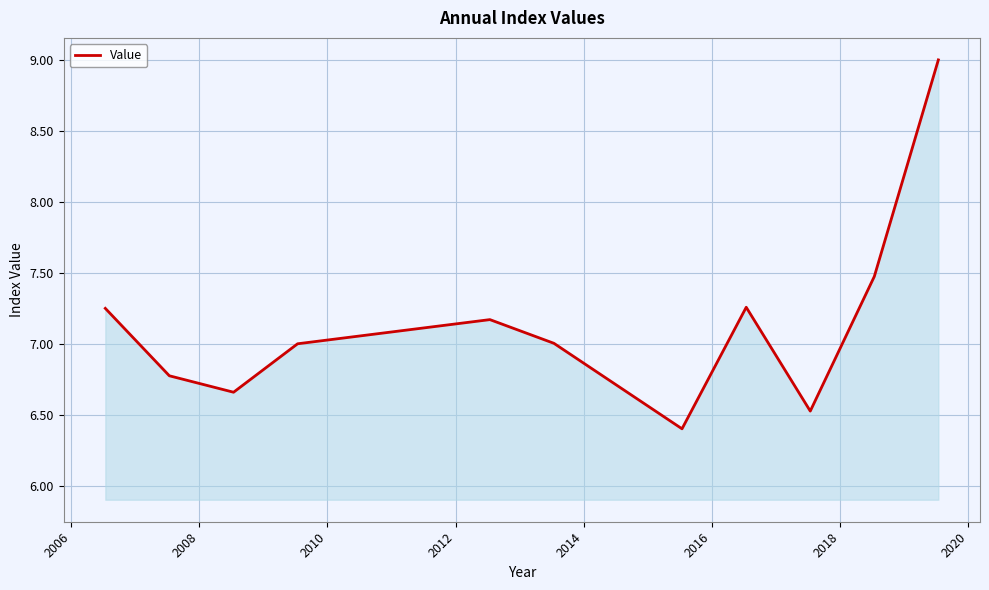

What is the maximum value shown in the chart?

9.0